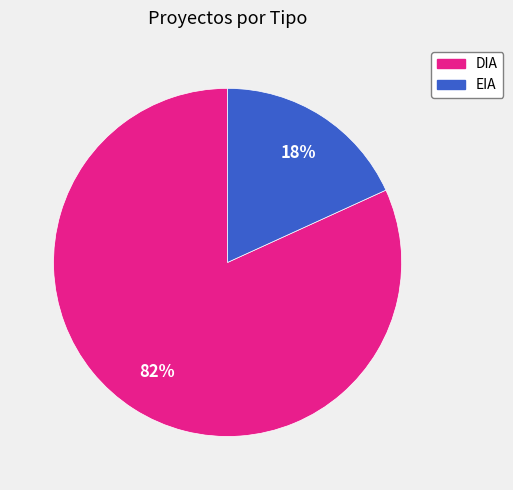

To the nearest percent, what is the difference between the EIA and DIA slice percentages?

64%